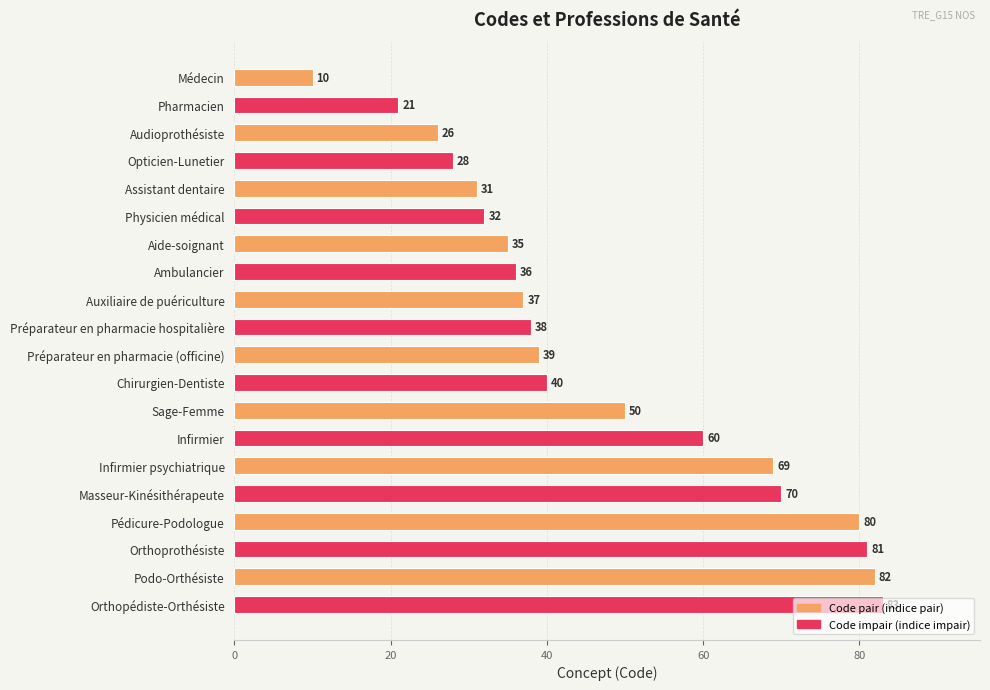

Between Infirmier and Orthoprothésiste, which is larger?

Orthoprothésiste